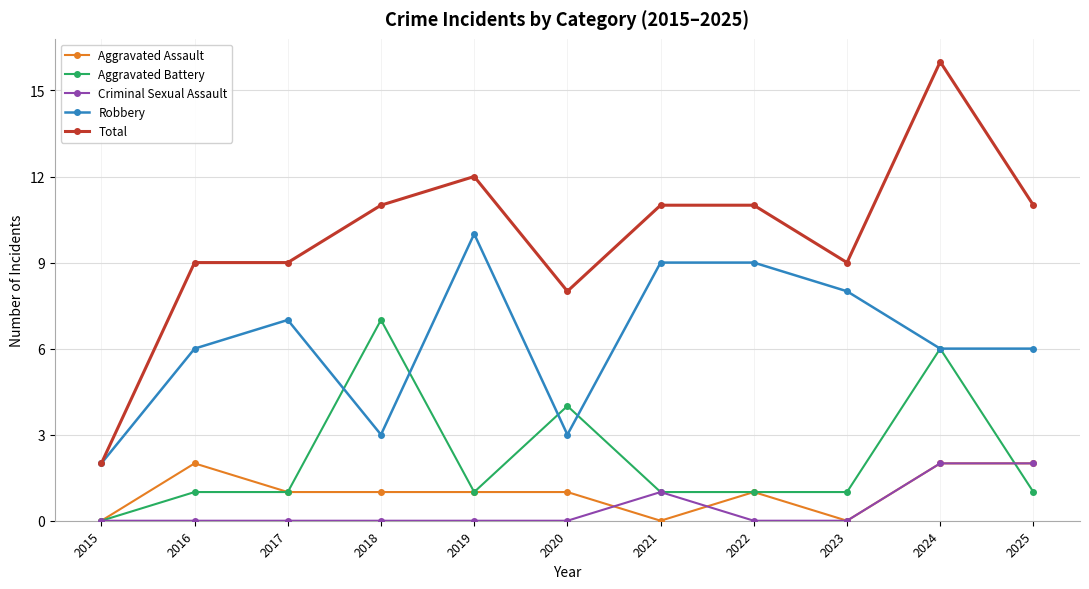

How many series are shown in this chart?

5